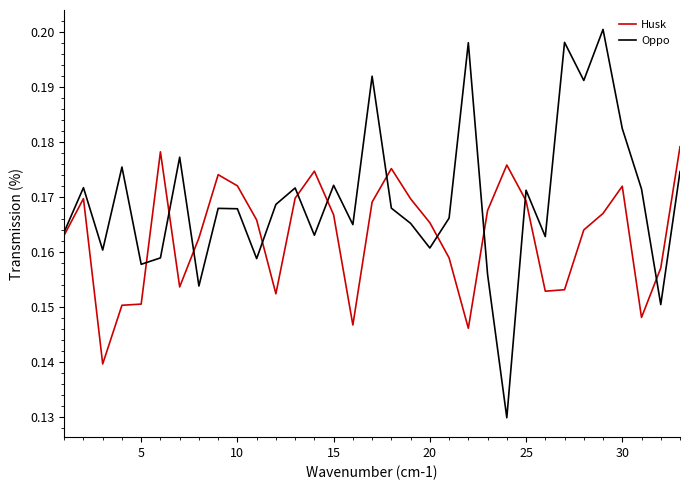

How many lines are shown in the chart?

2